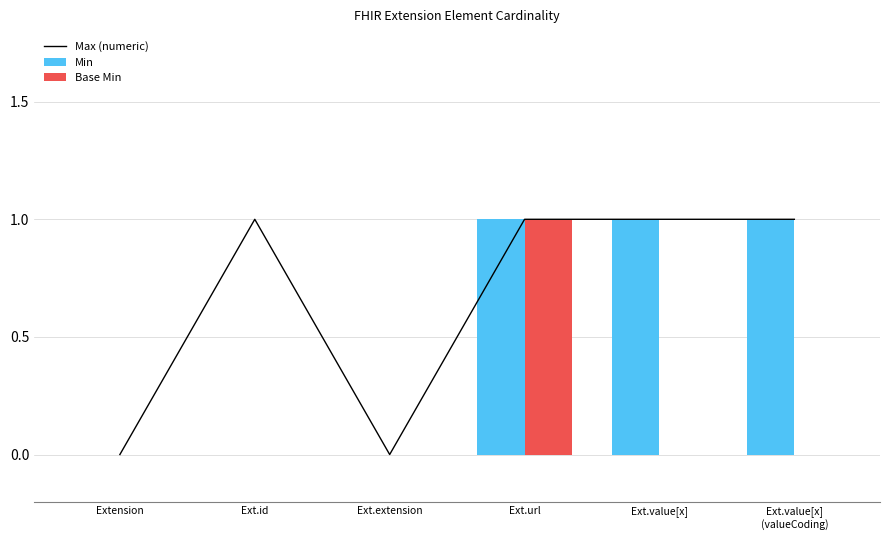

Which series changed the most between Ext.extension and Ext.value[x]
(valueCoding)?

Max (numeric)